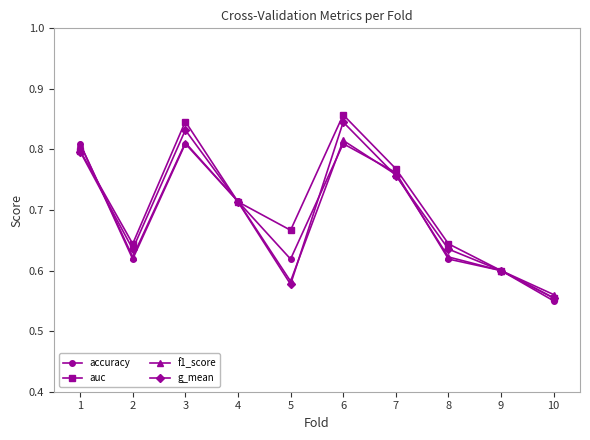

How many distinct data groups are displayed?

4